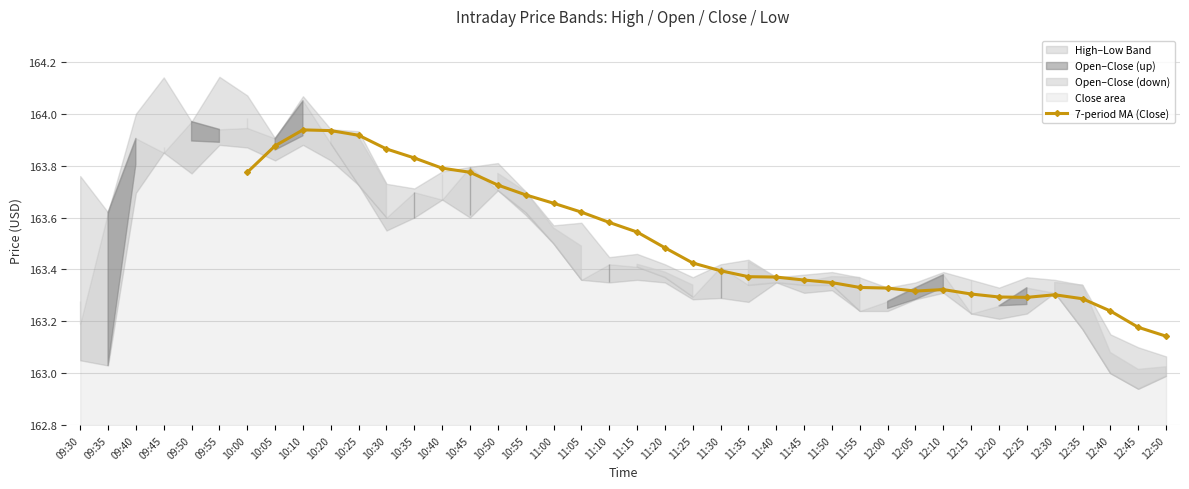

Does the chart display data point markers on the line(s)?

Yes